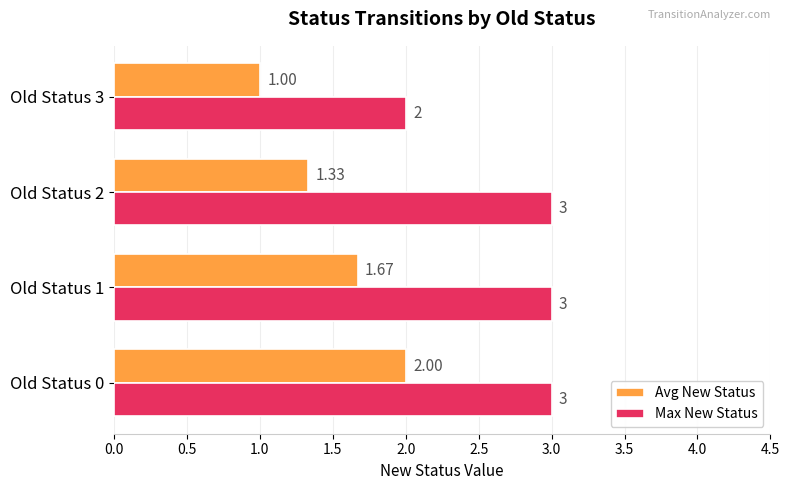

What is the difference between the second highest and minimum values in the Max New Status series?

1.0